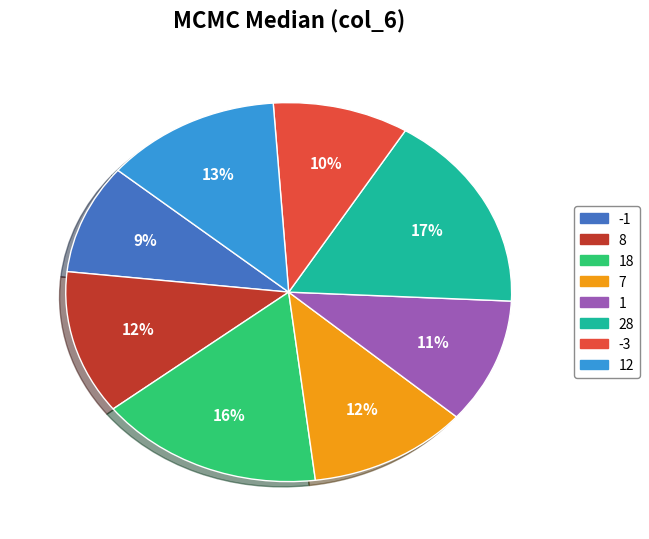

How many slices are in this pie chart?

8